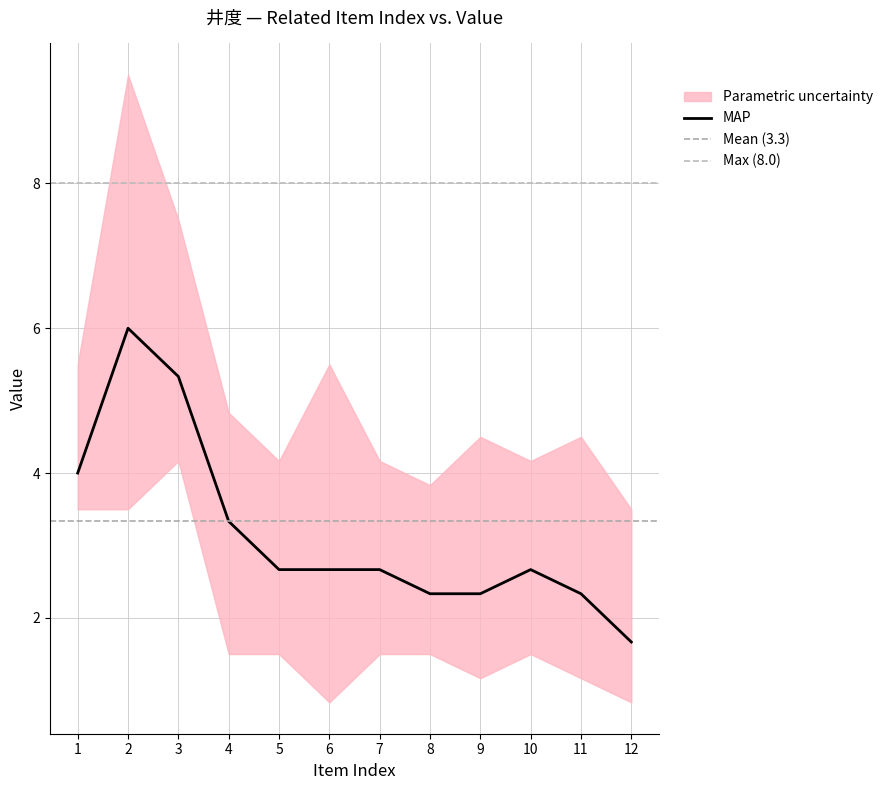

Which category has the lowest value in the MAP series?

12